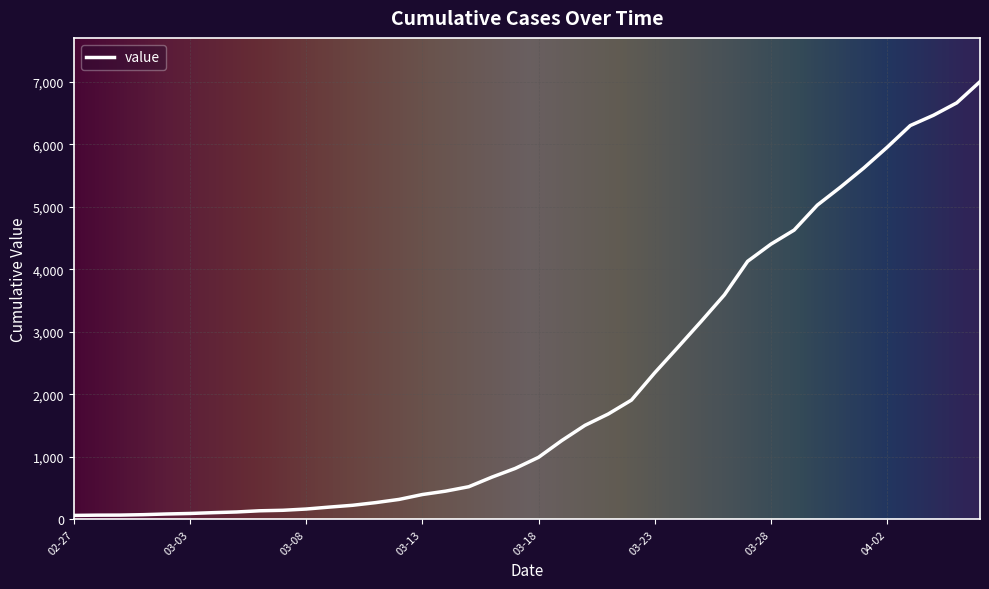

What is the greatest value displayed?

7003